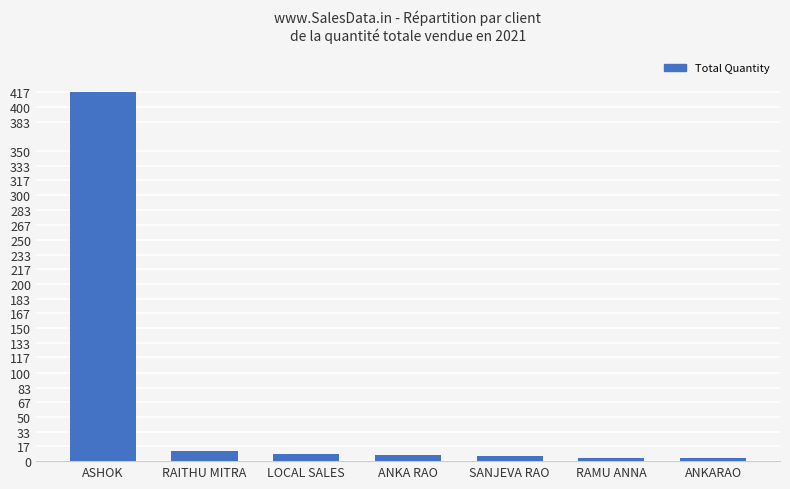

What is the label of the 1st bar from the right?

ANKARAO